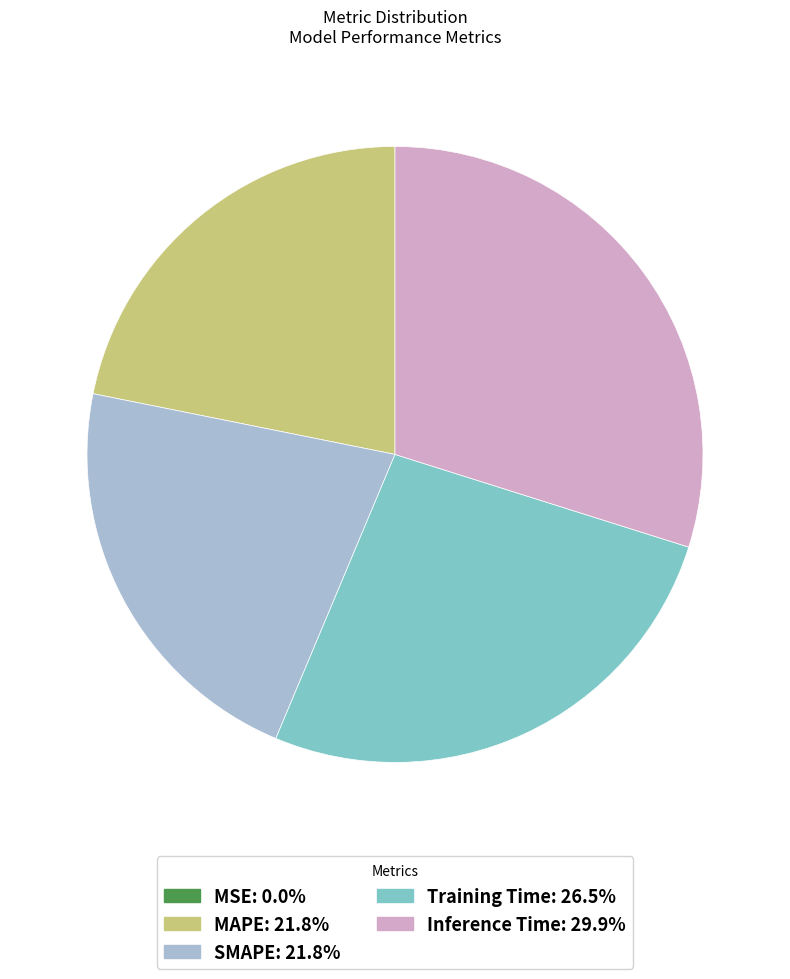

Which slice is the largest?

Inference Time